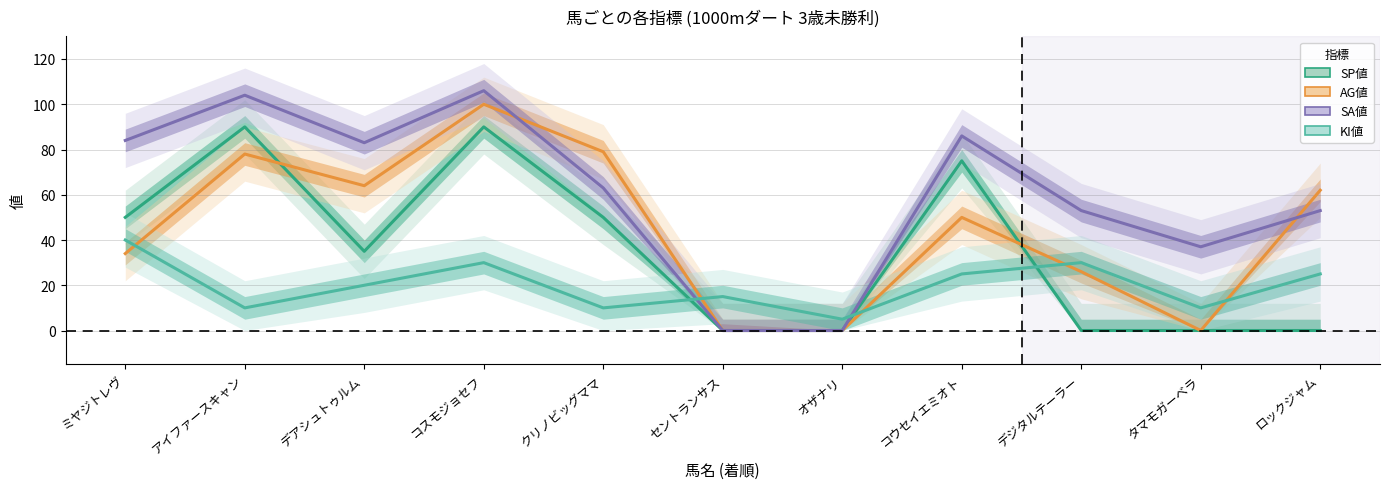

True or false: SP値 and KI値 intersect in this chart.

True